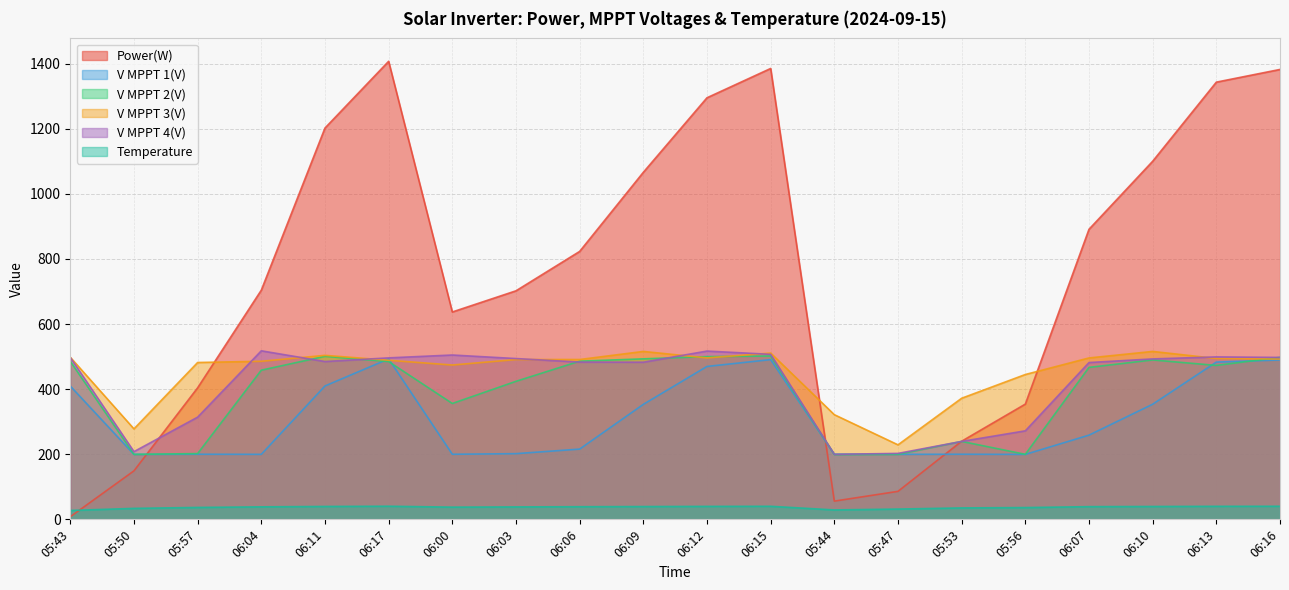

What is the sum of all V MPPT 2(V) values?

7856.0